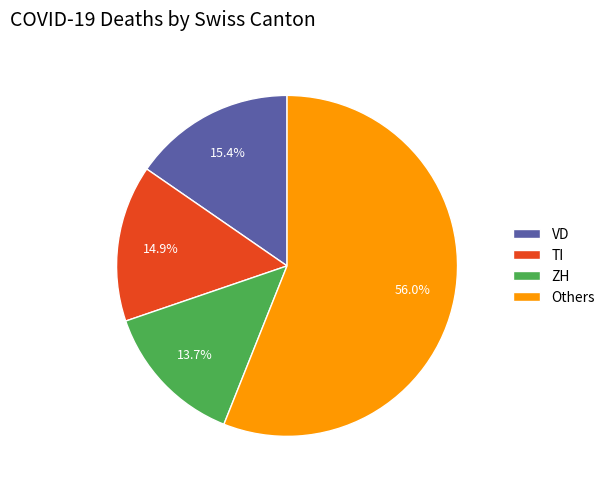

Does any single category account for the majority?

Yes